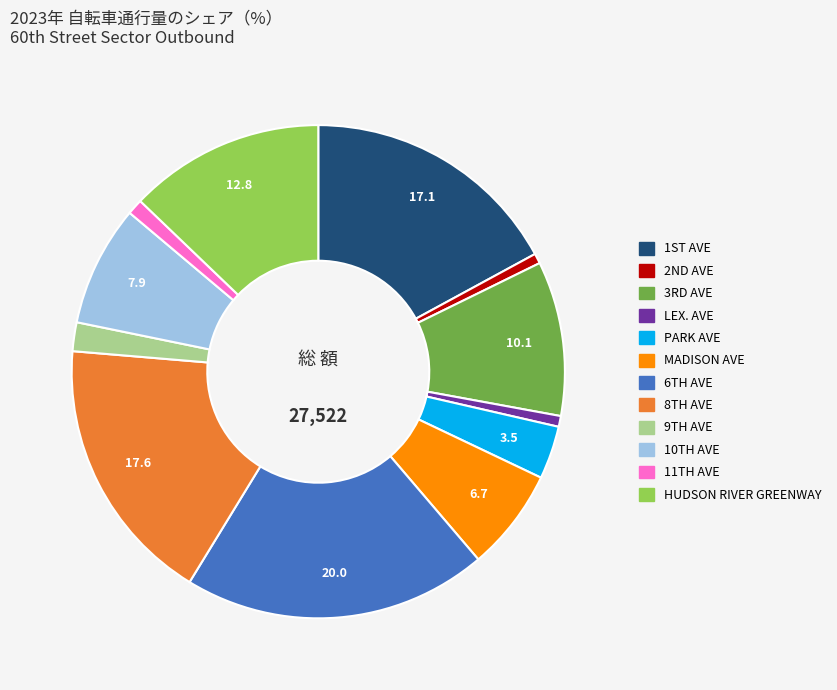

Combined, do LEX. AVE and MADISON AVE account for over 50%?

No